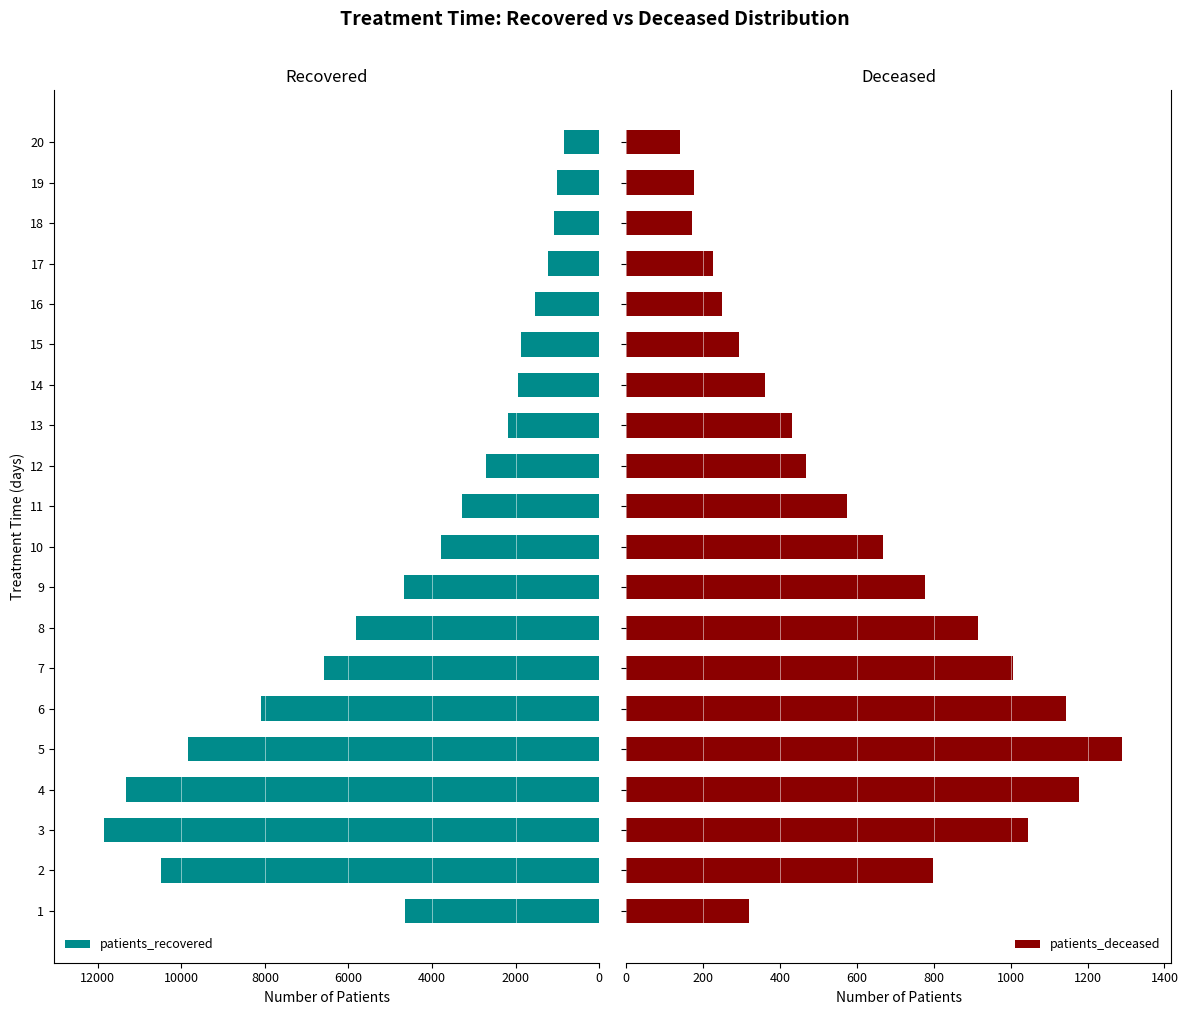

What is the average value of the patients_recovered series?

4736